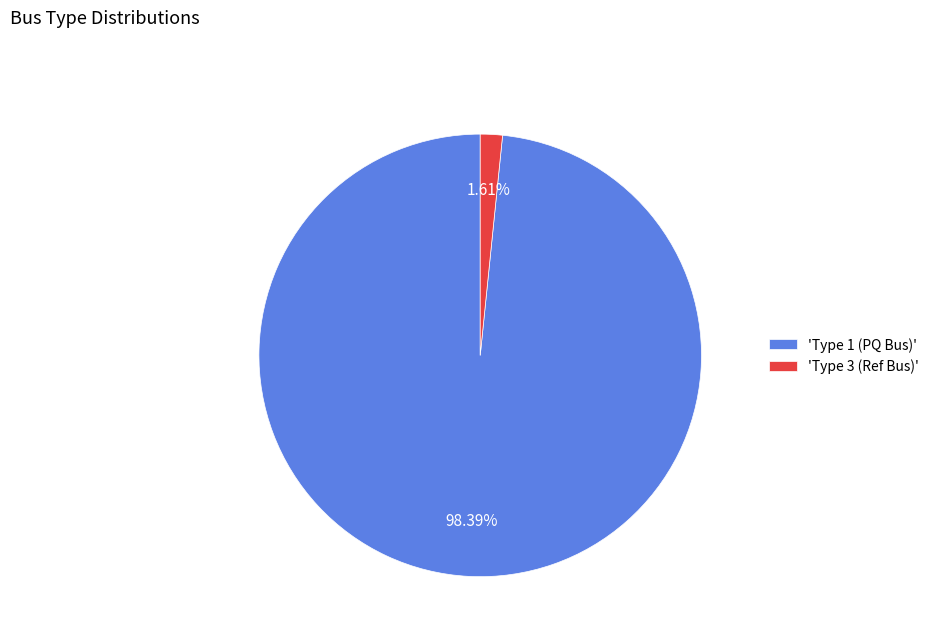

Which slice is the largest?

'Type 1 (PQ Bus)'